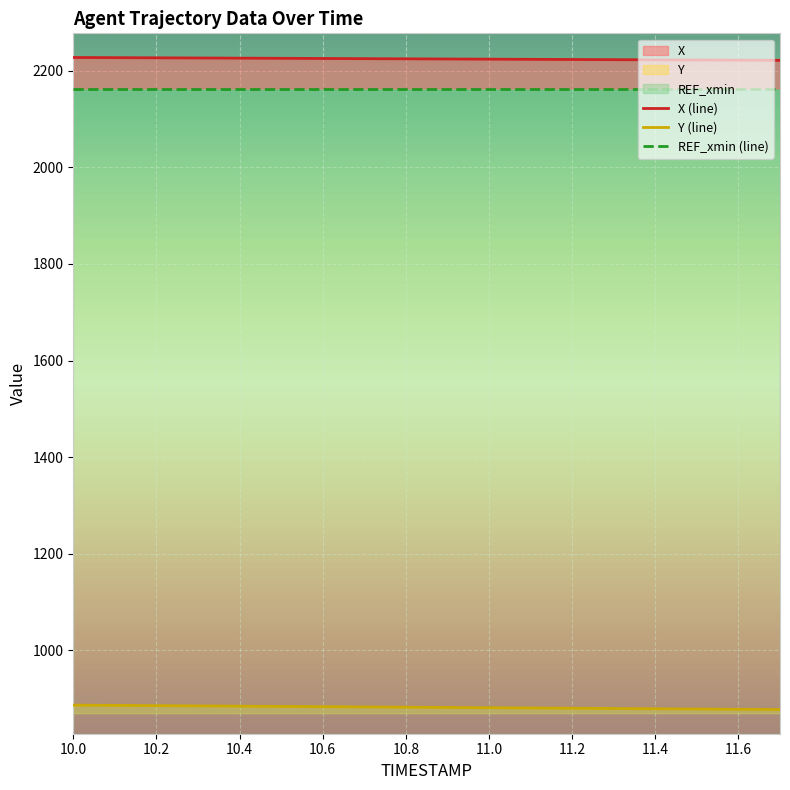

Rank the series by their average value, from highest to lowest.

X, Y